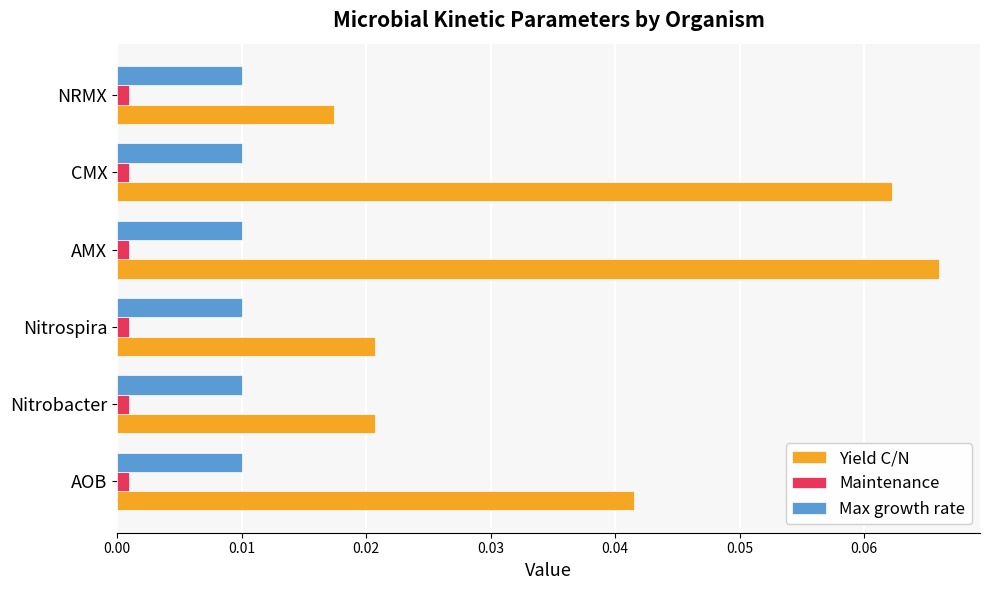

At how many categories does at least one series exceed 0?

6